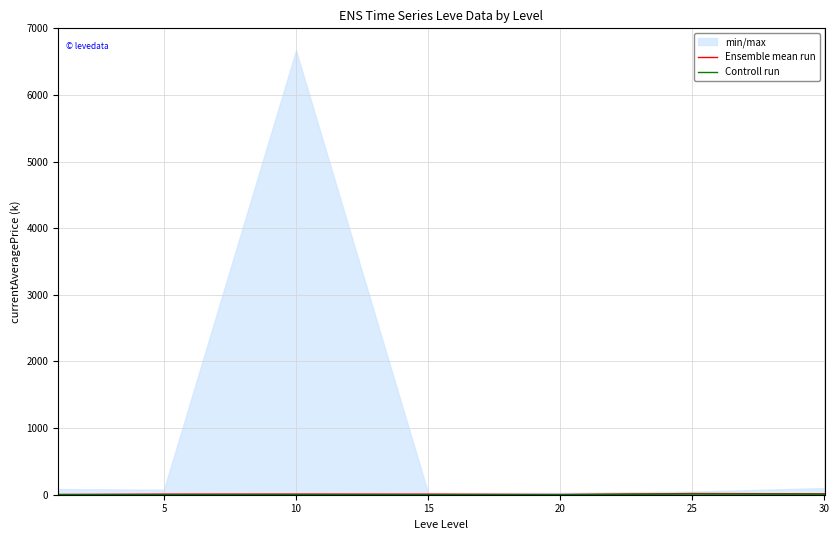

At which category does Ensemble mean run reach its first local valley?

20